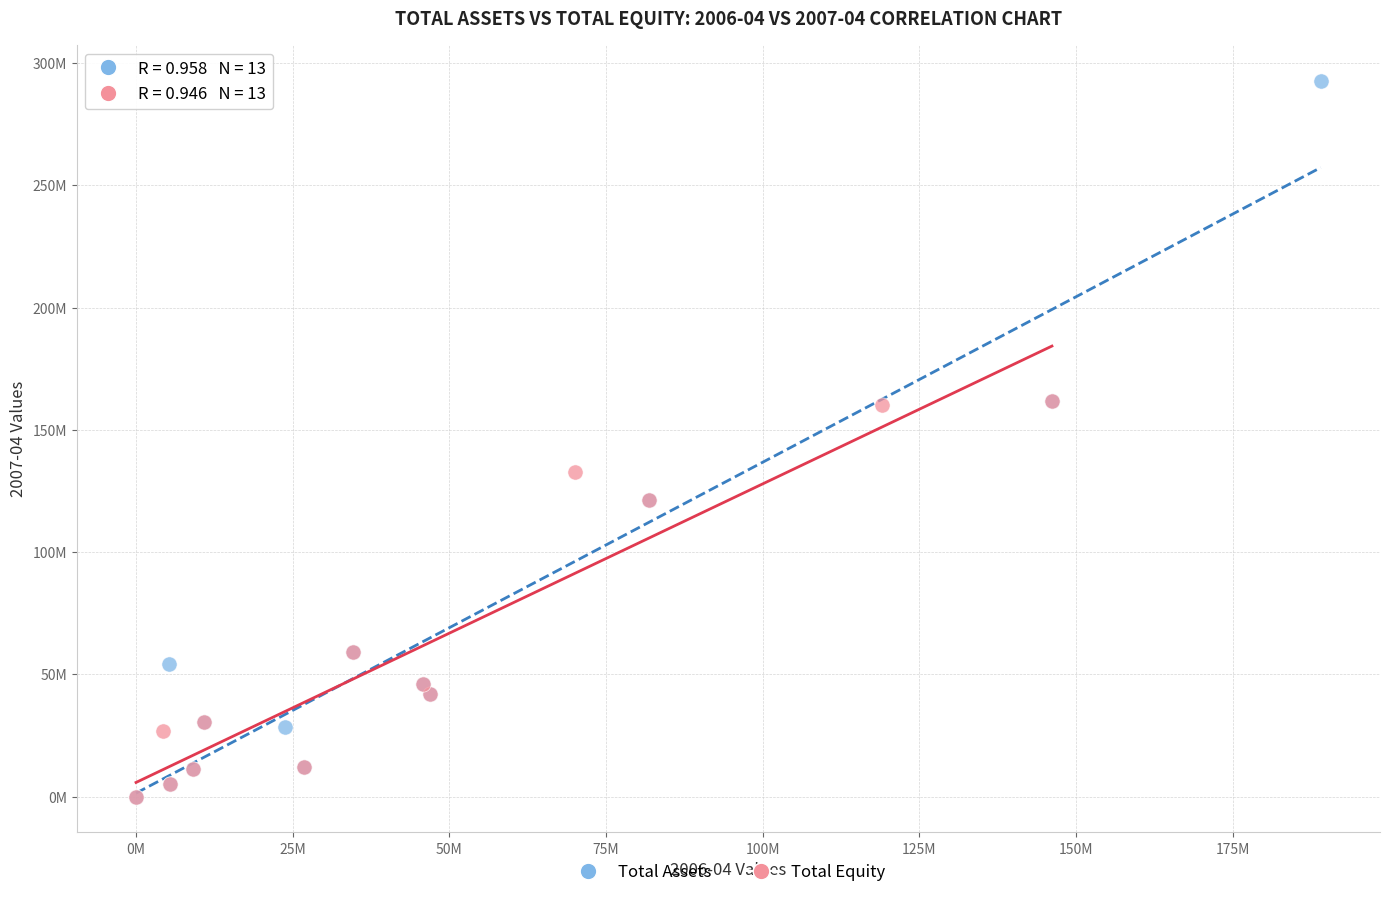

What are all the series names shown in the legend?

Total Assets, Total Equity